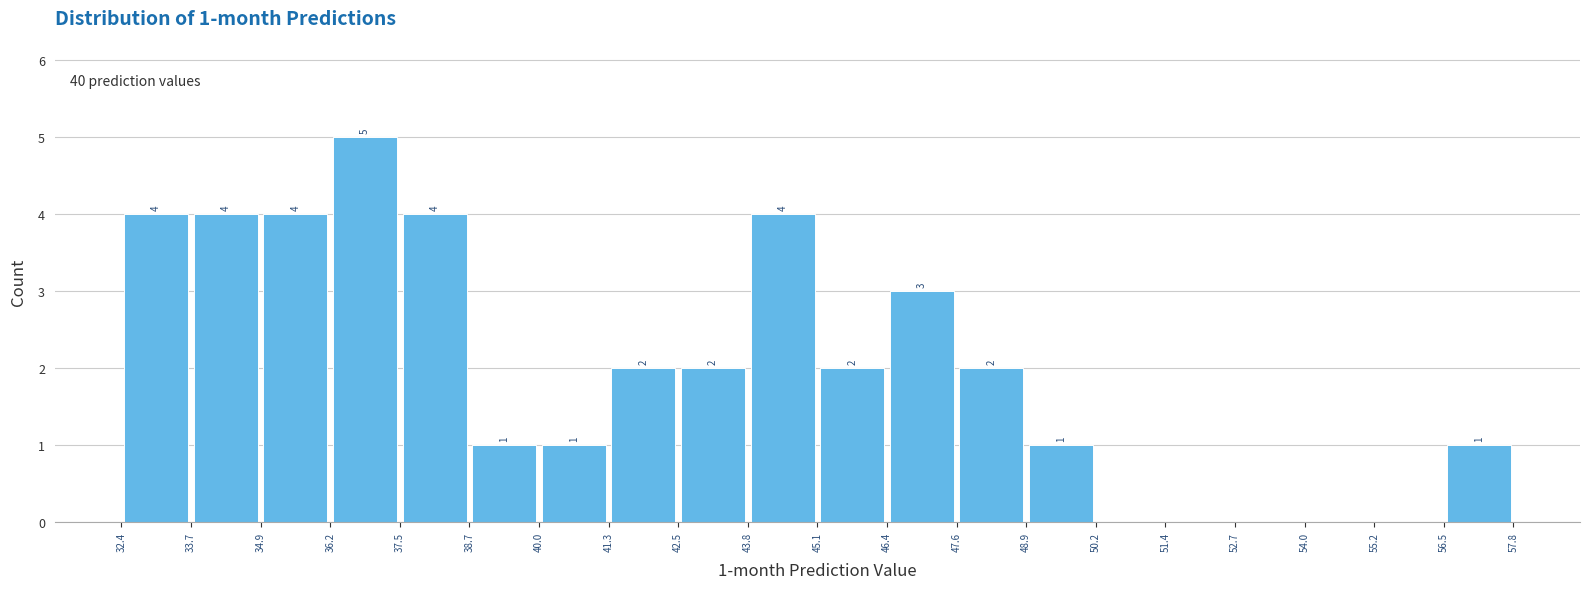

Which range on the x-axis has the tallest bar?

36.2 to 37.5